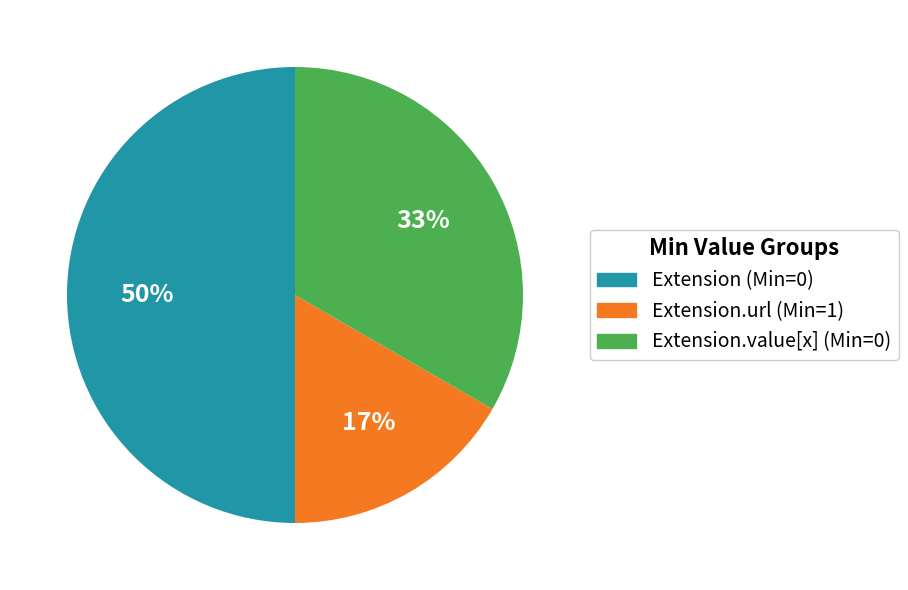

To the nearest percent, what percentage of the pie is Extension (Min=0)?

50%